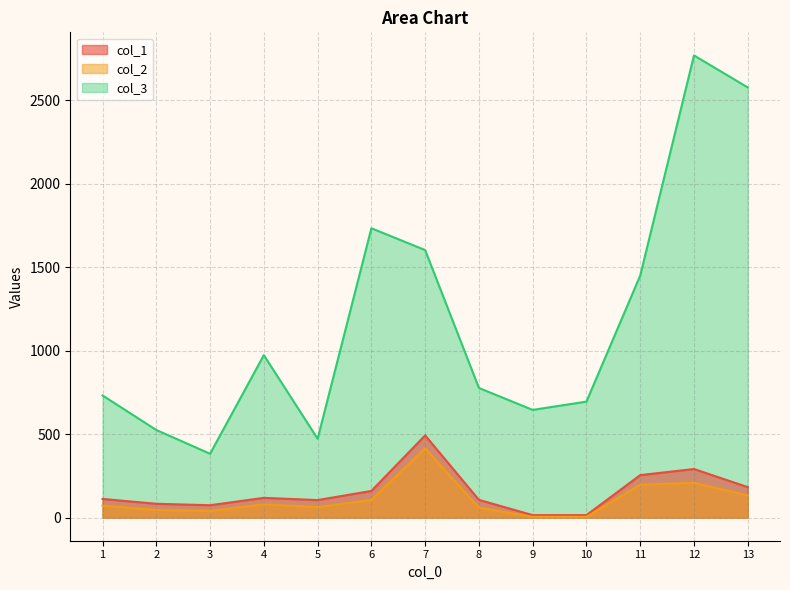

How many values in the col_1 series are below 111?

6